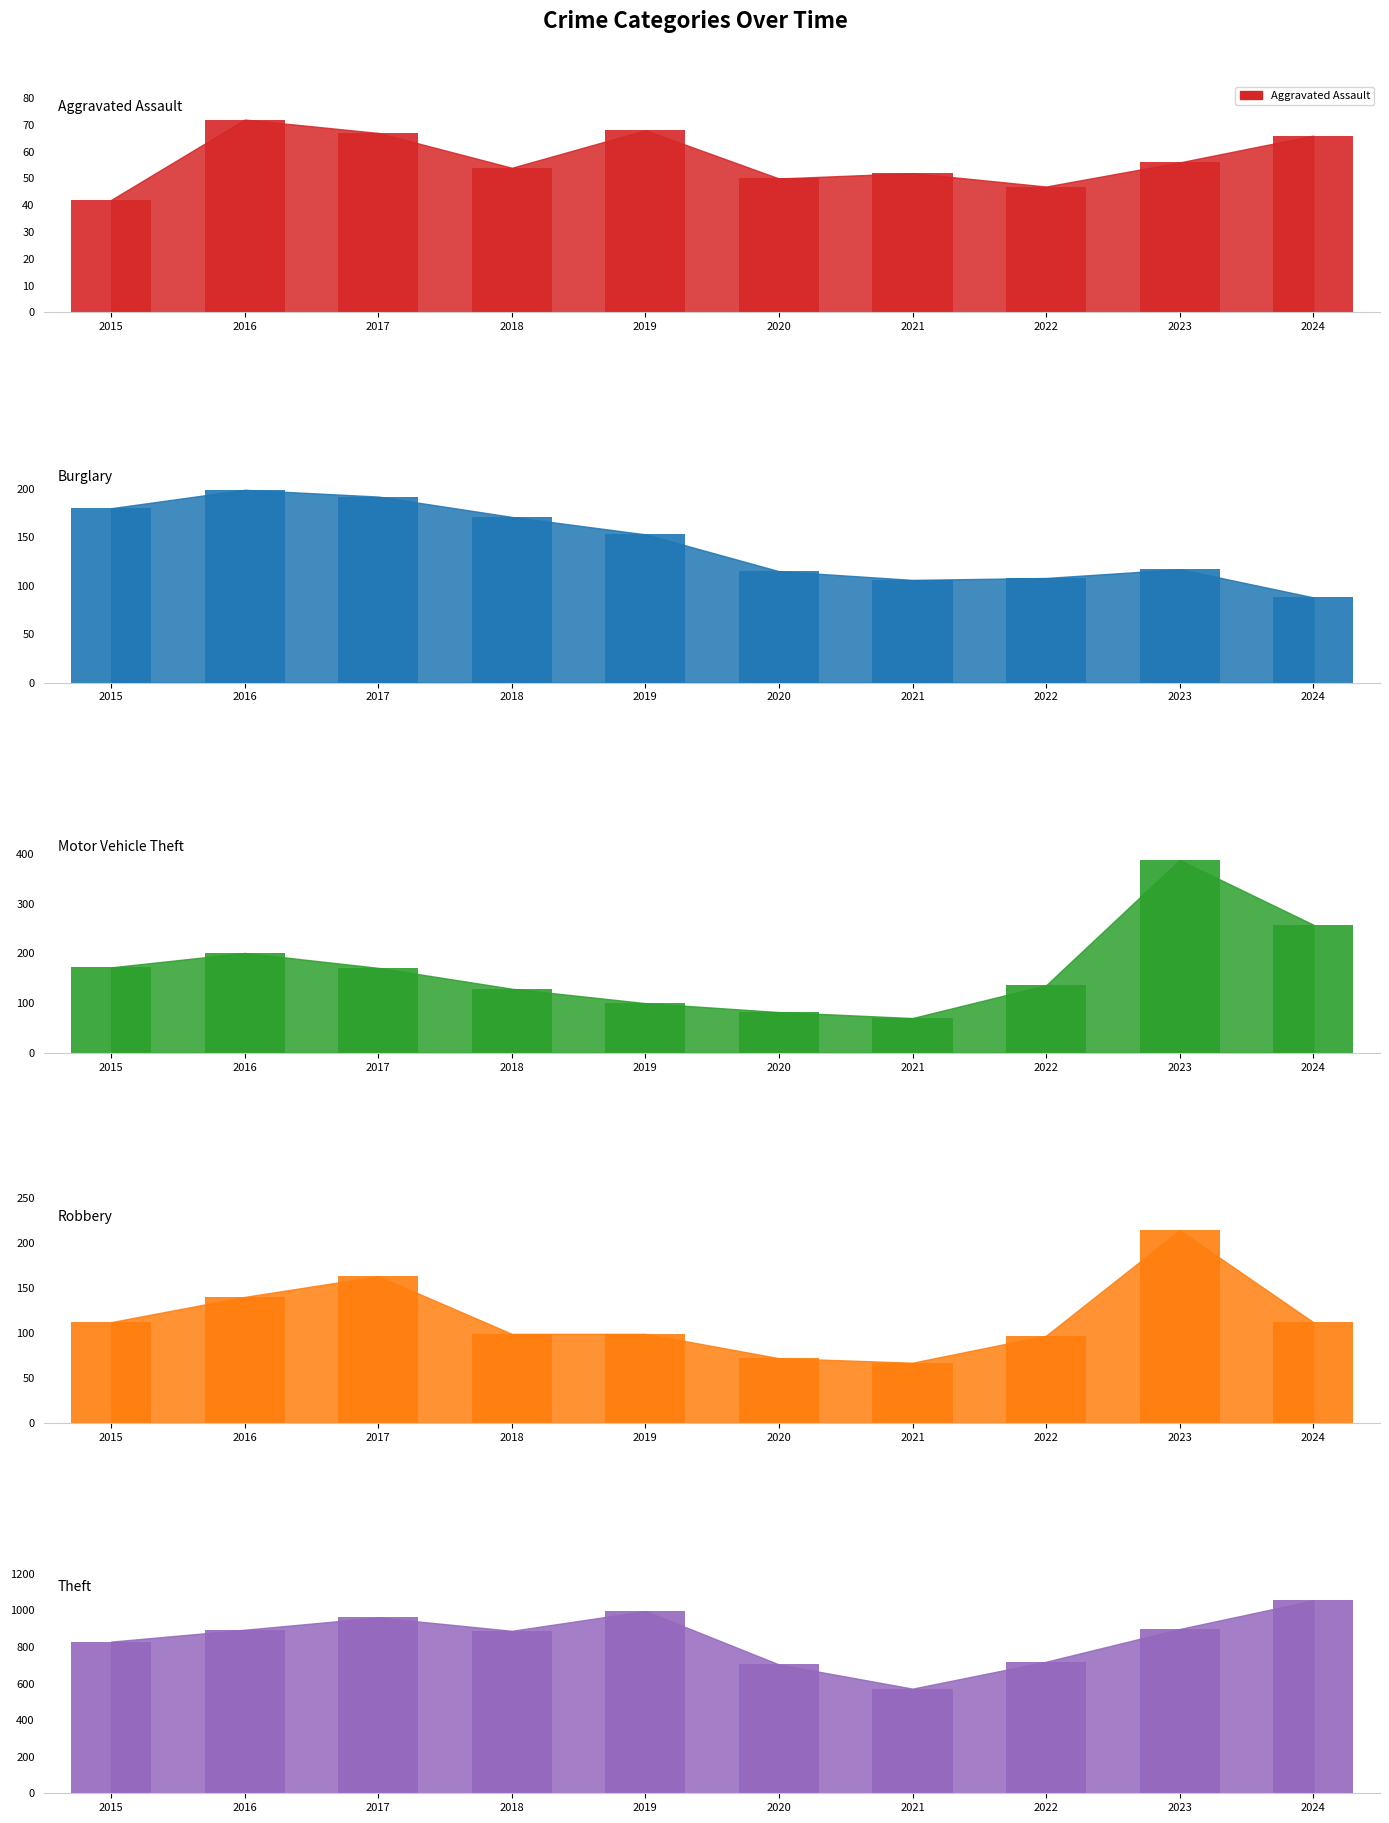

The value of Burglary (bar) at 2021 is 158. True or false?

False